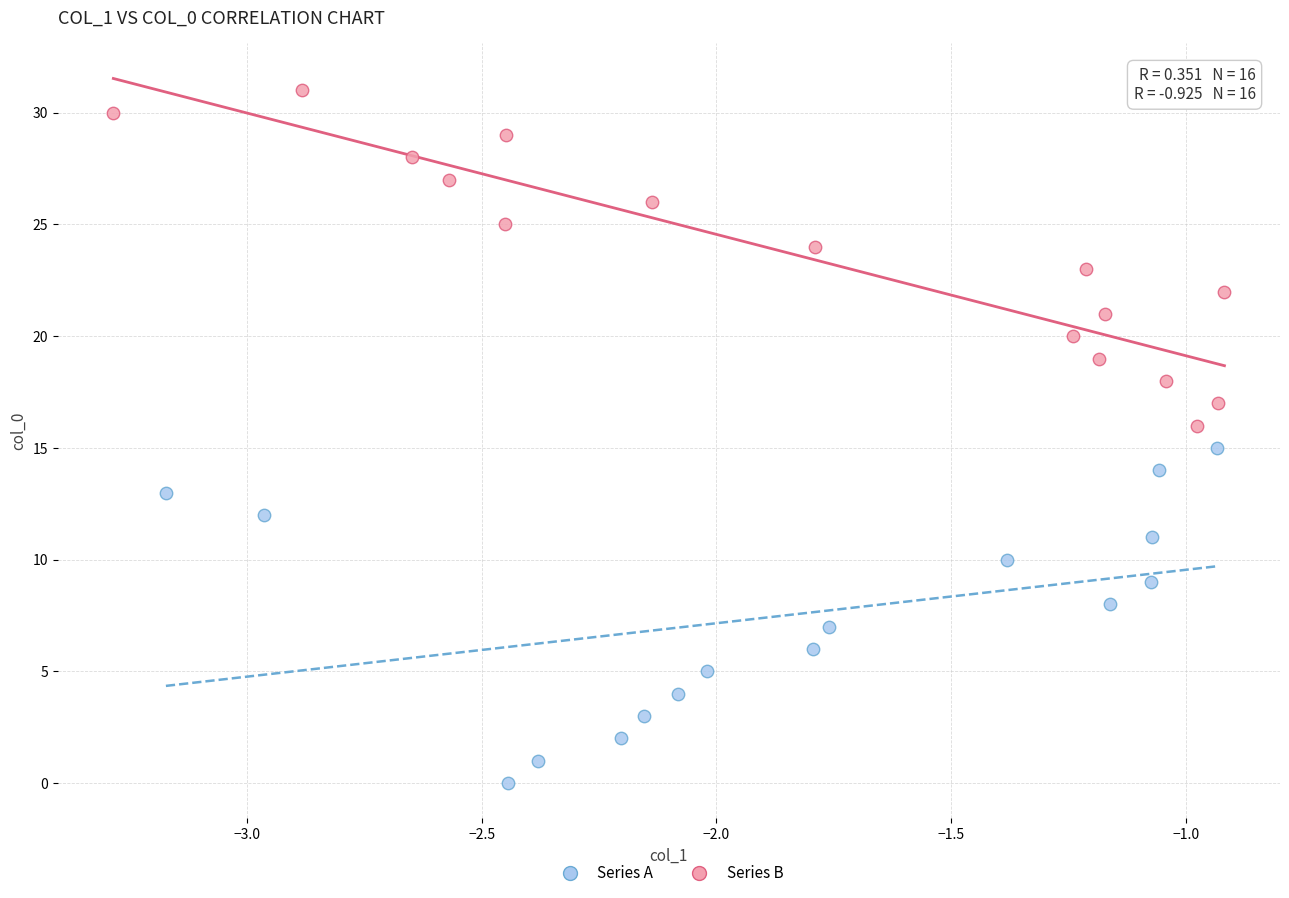

Which series reaches the maximum Y coordinate?

Series B